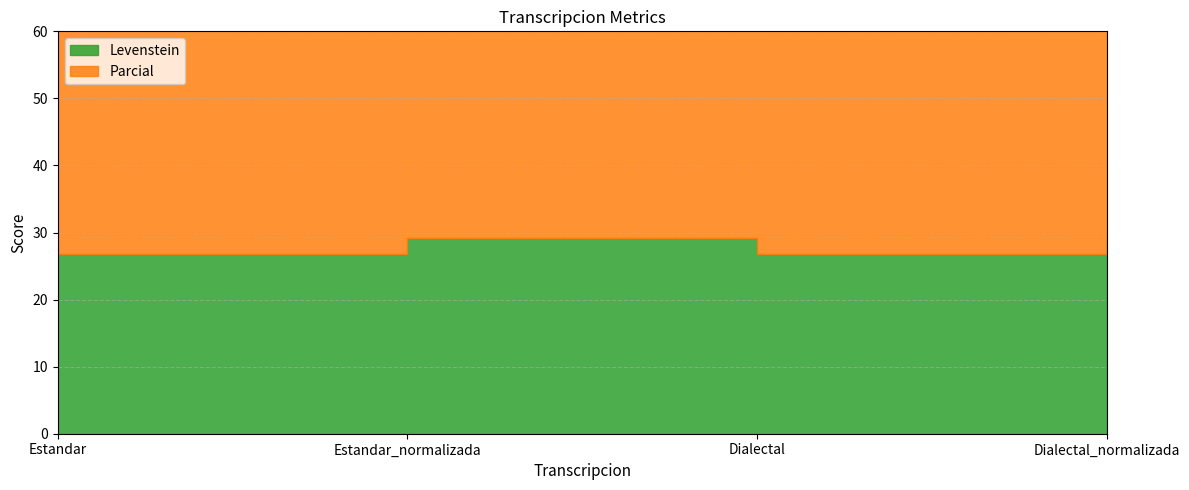

Count the number of categories in the chart.

4